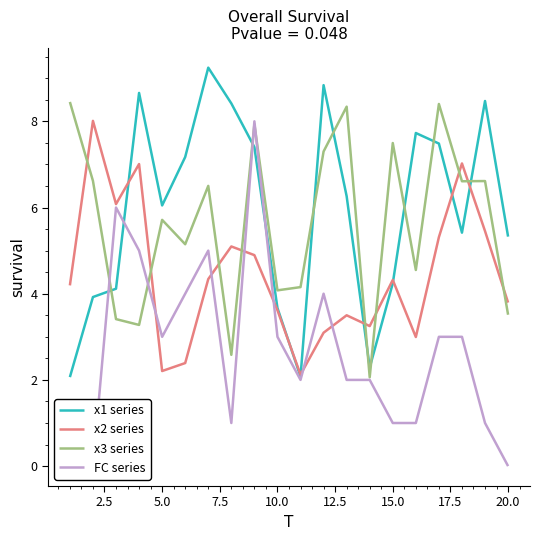

True or false: x2 series has a value of 3.6 at 10.0.

True